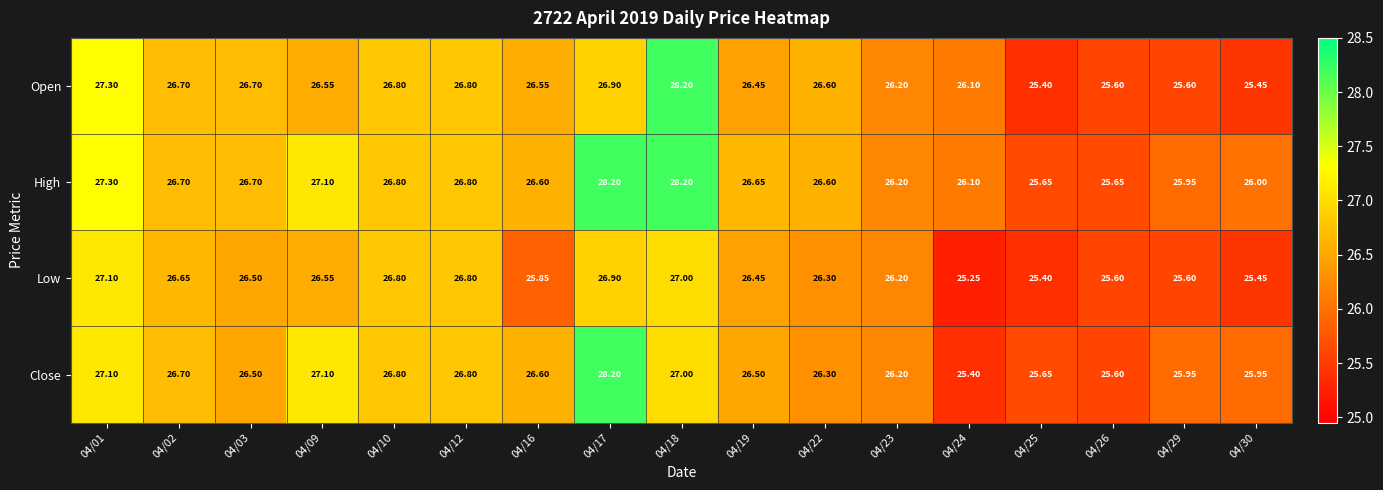

Is the value of Low at 04/25 greater than the value of Close at 04/10?

No